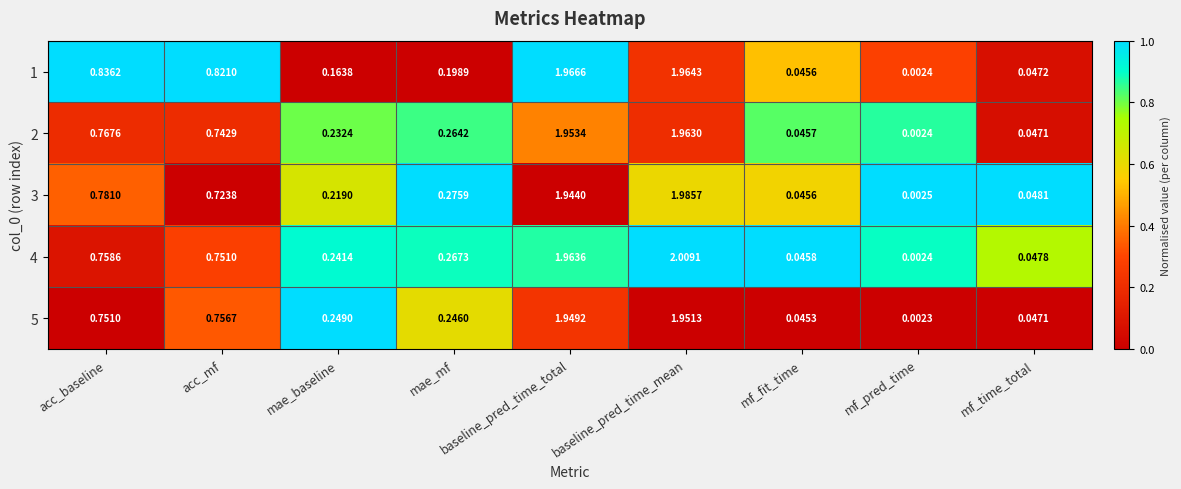

At which category is the sum across all series the highest?

baseline_pred_time_mean